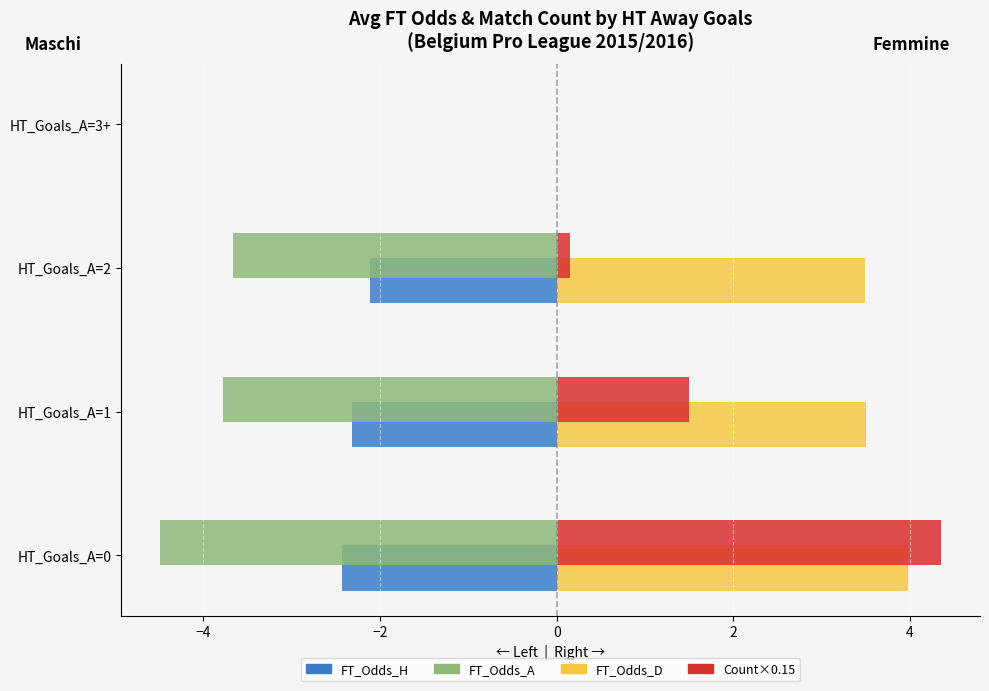

Which category has the highest value across all series?

HT_Goals_A=0